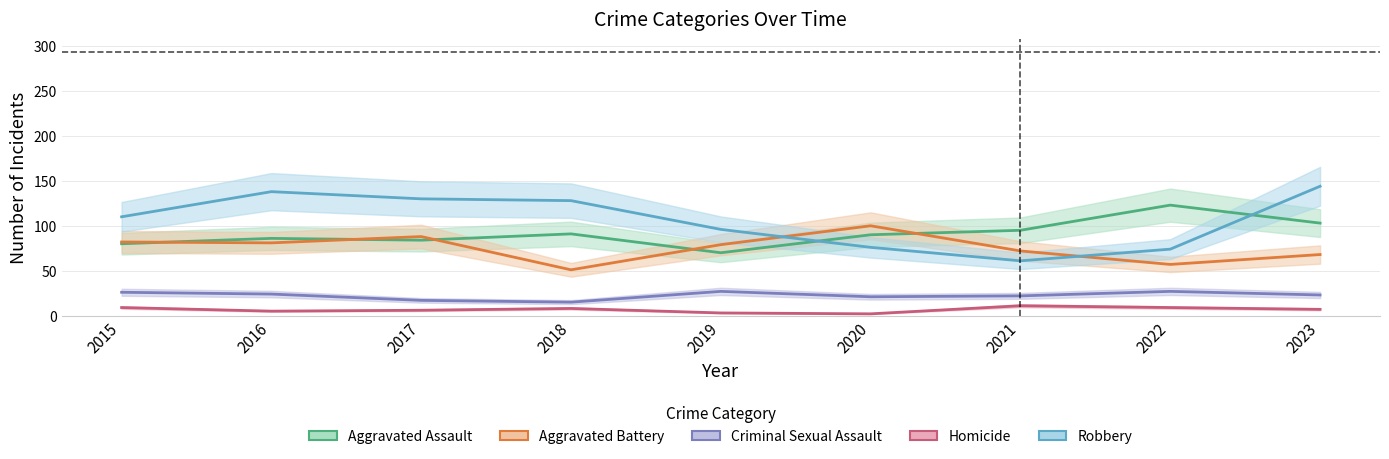

True or false: Robbery and Aggravated Assault cross at least once.

True